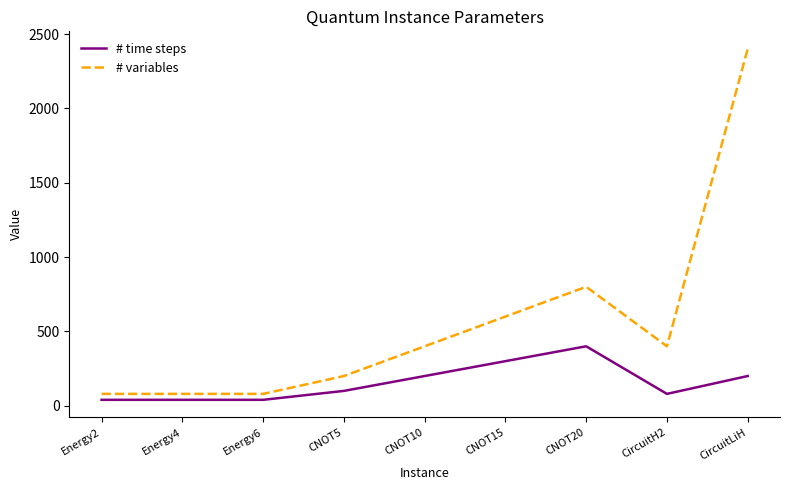

Is it true that # time steps equals 300 at CNOT15?

True